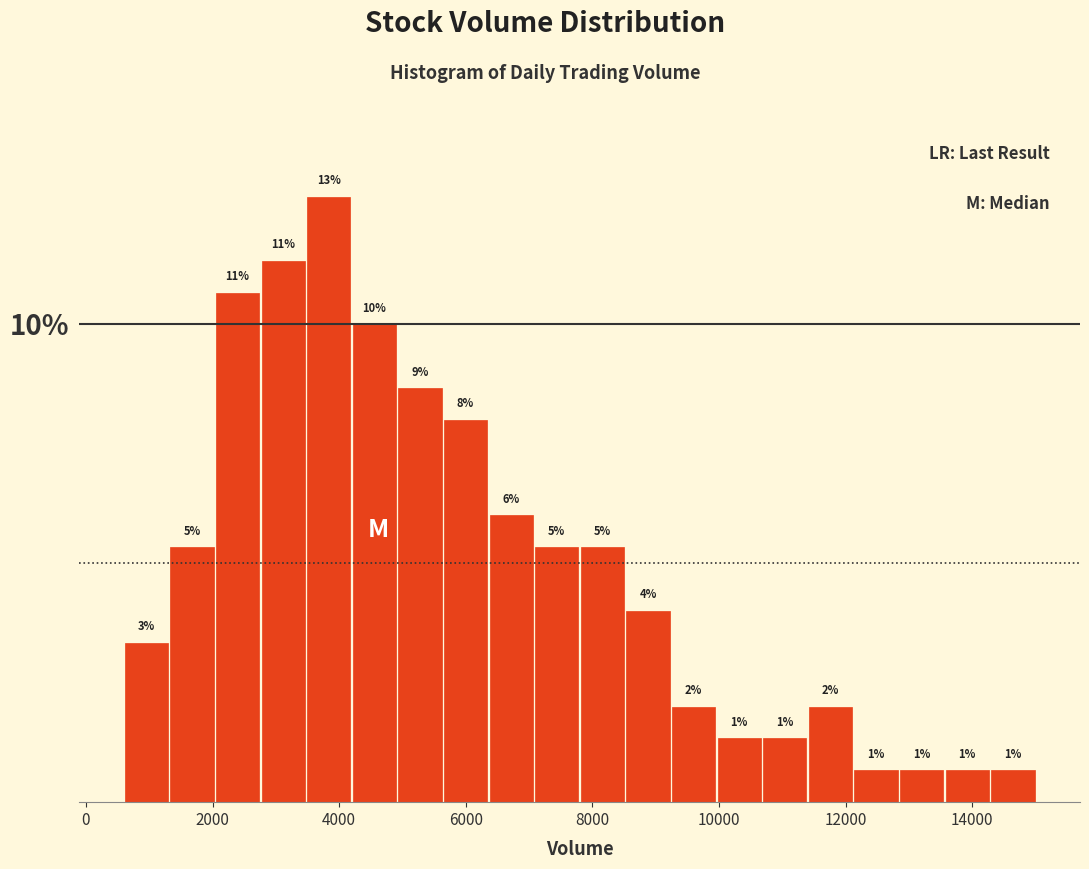

Read against the x-axis, roughly where is the centre of the tallest bar?

3800